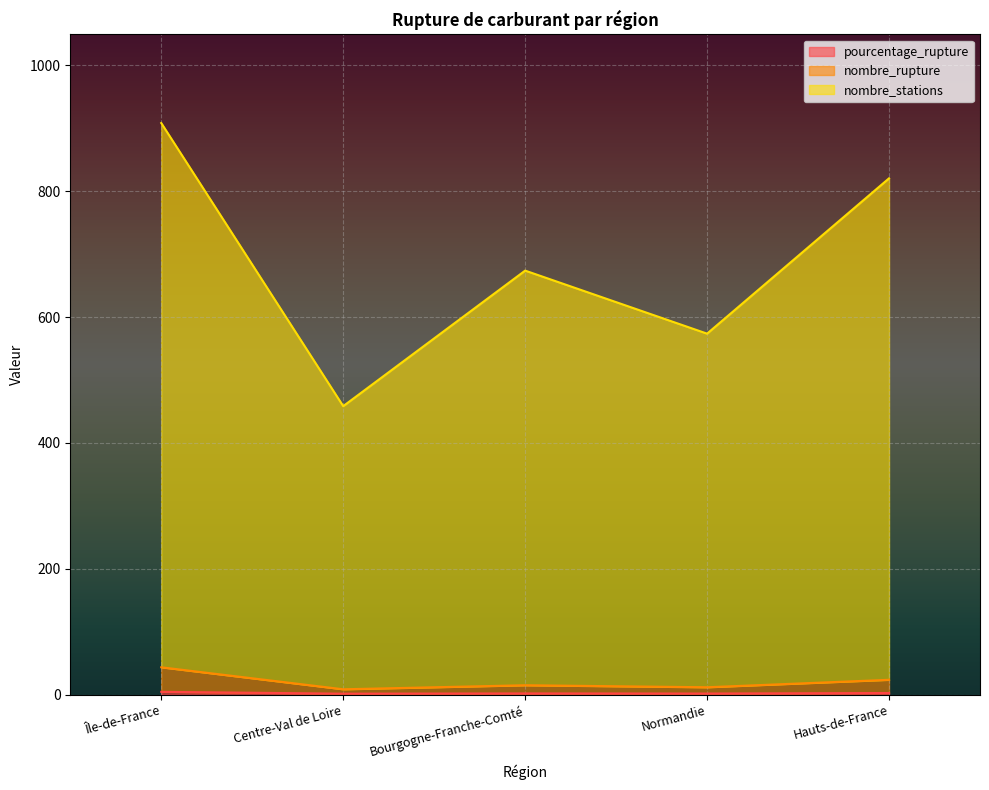

How many data points in nombre_stations are above 673?

3